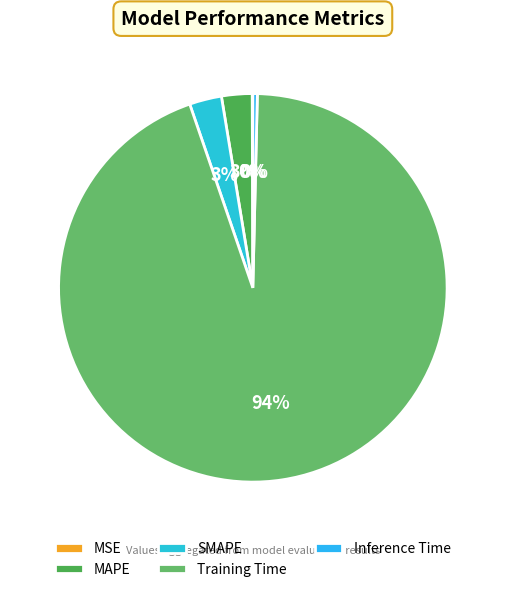

Which category has the smallest portion of the pie?

MSE